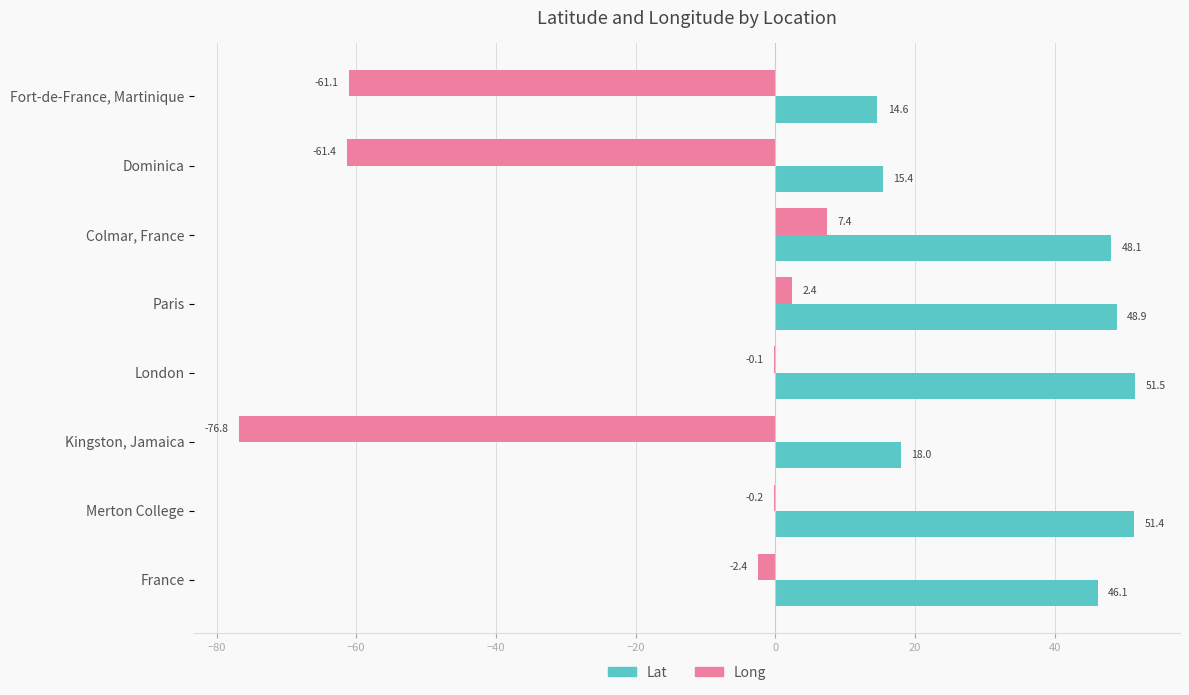

Between Fort-de-France, Martinique and Colmar, France, which series saw the biggest shift?

Long